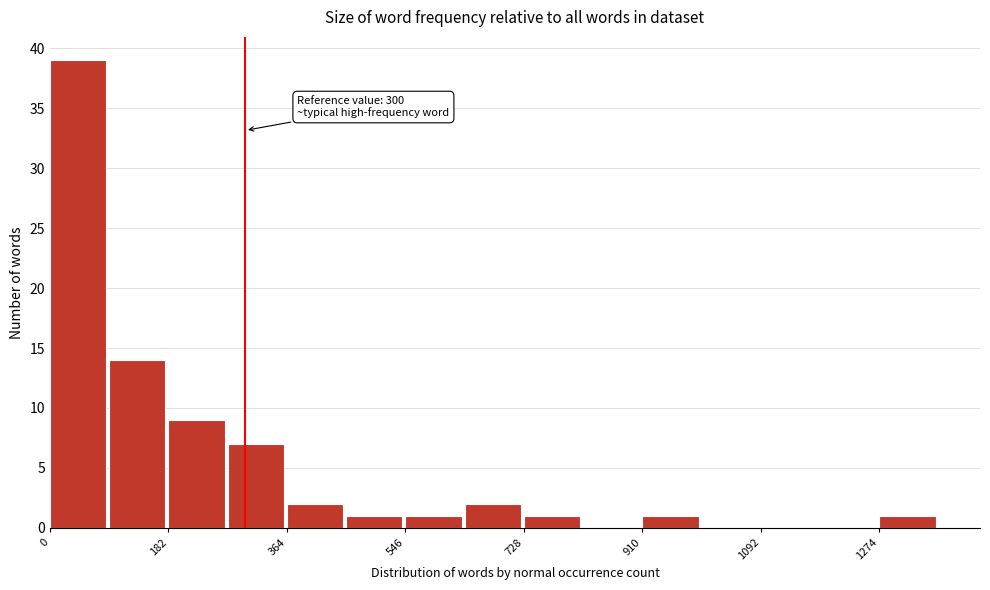

Over which range of the x-axis is the bar tallest?

0 to 100